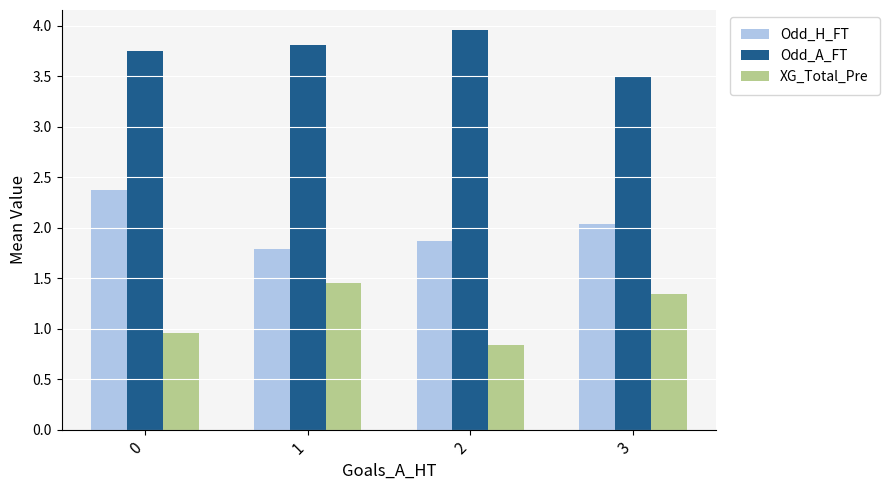

Are the bars grouped side by side (vs. stacked)?

Yes